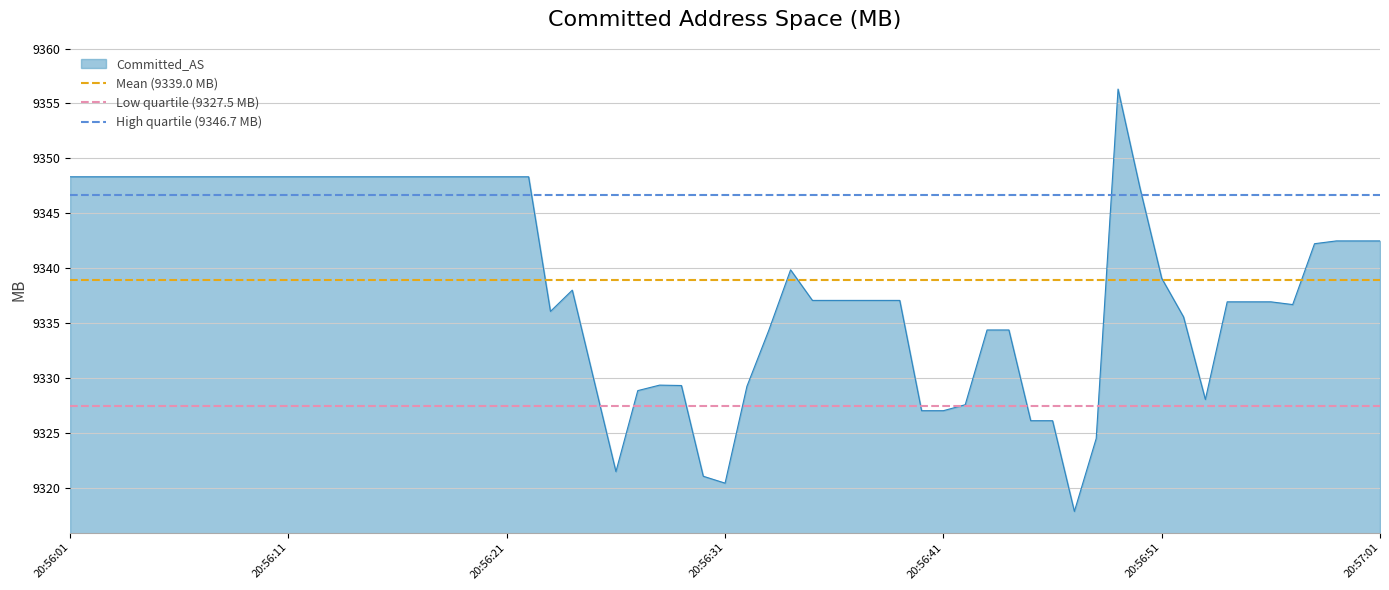

The value of High quartile (9346.7 MB) at 20:56:11 is 6336.1. True or false?

False